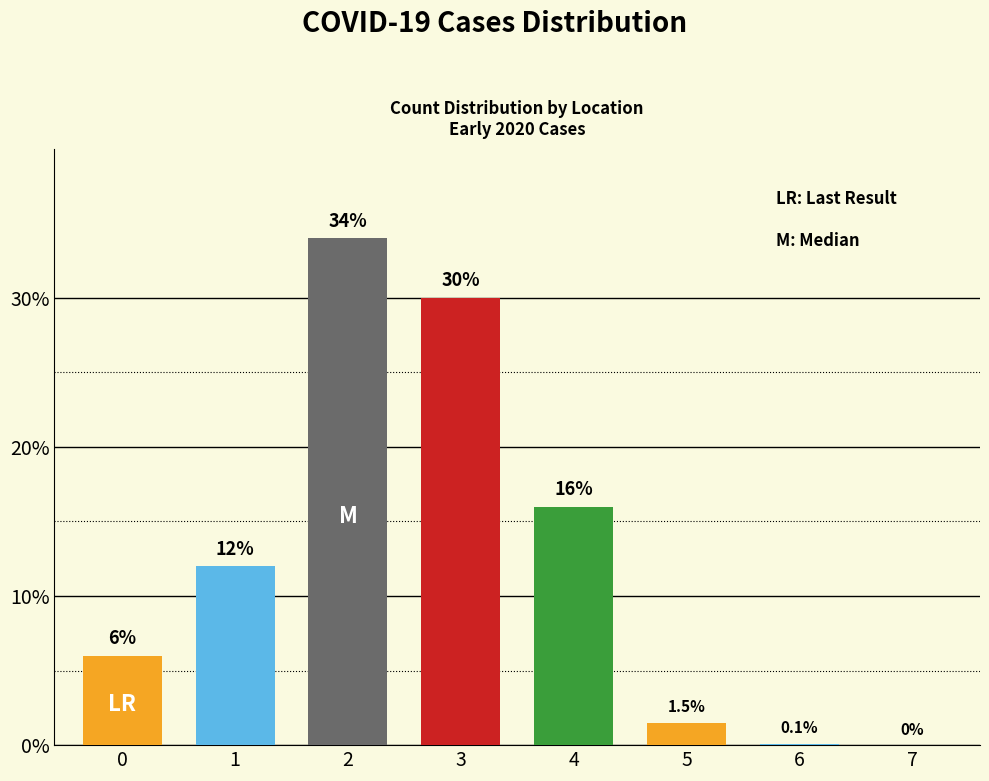

What is the maximum value shown in the chart?

34.0